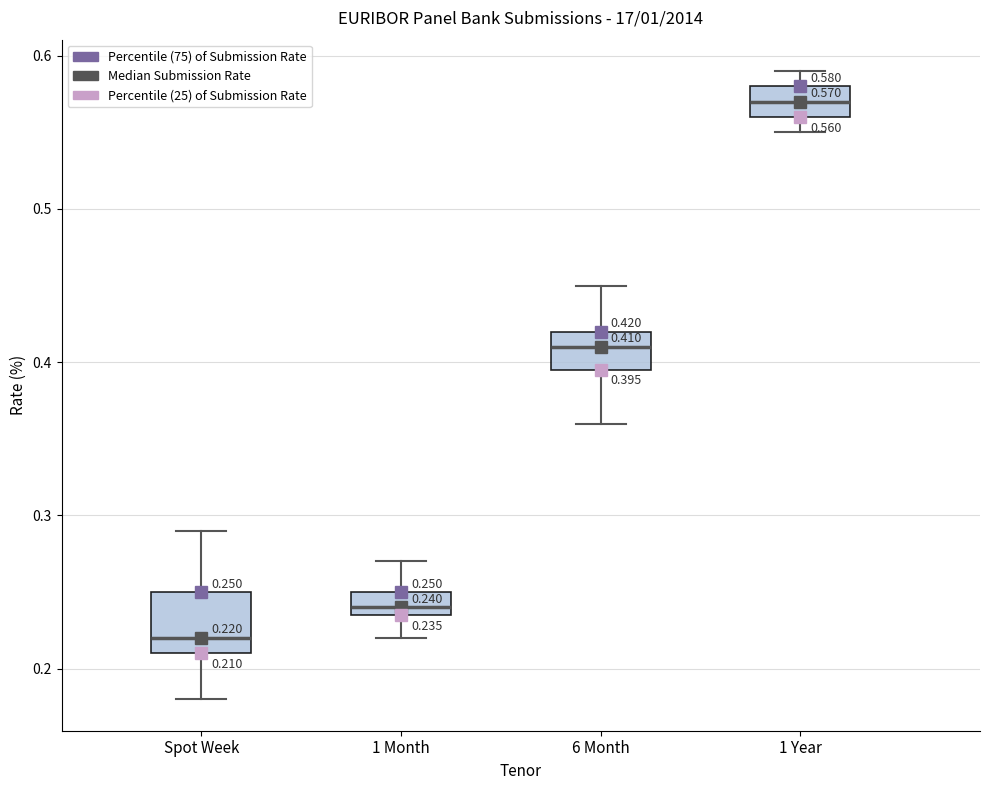

Which box's median line is the highest?

1 Year